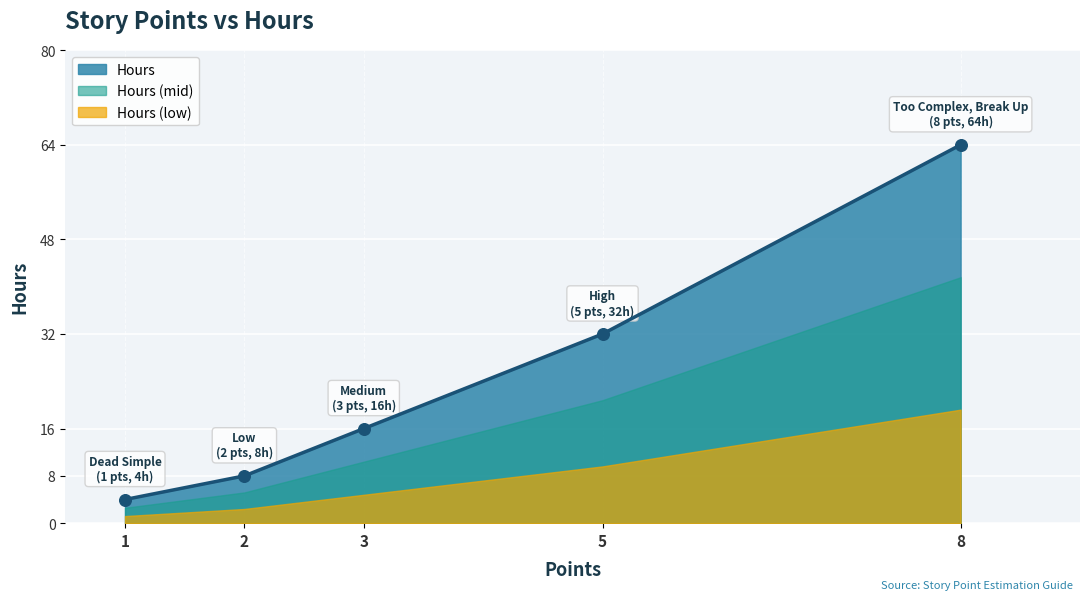

Between 2 and 8, which is larger?

8